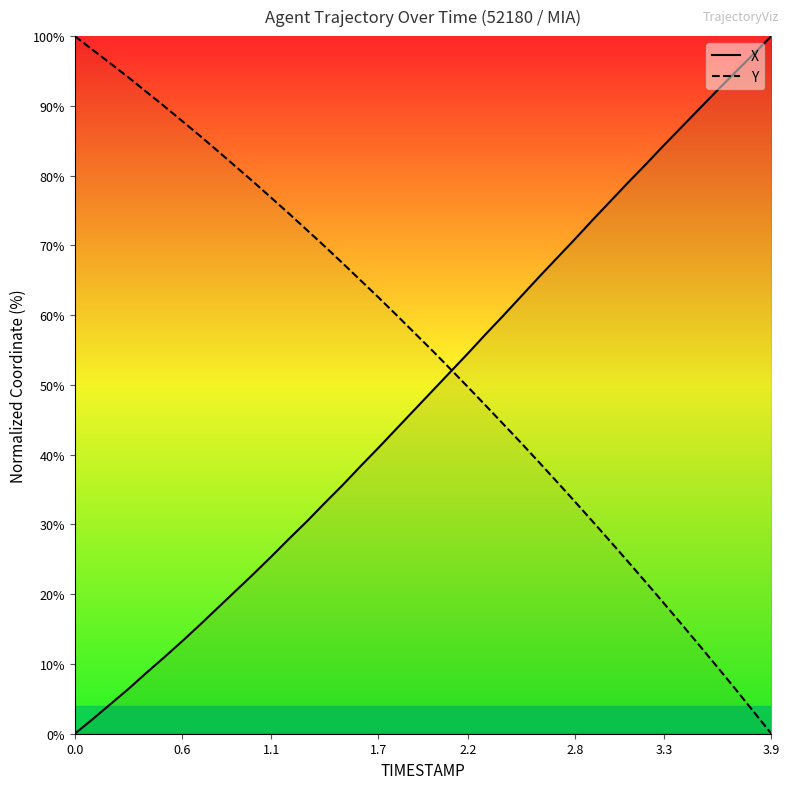

True or false: X has a value of 0.0 at 0.0.

True